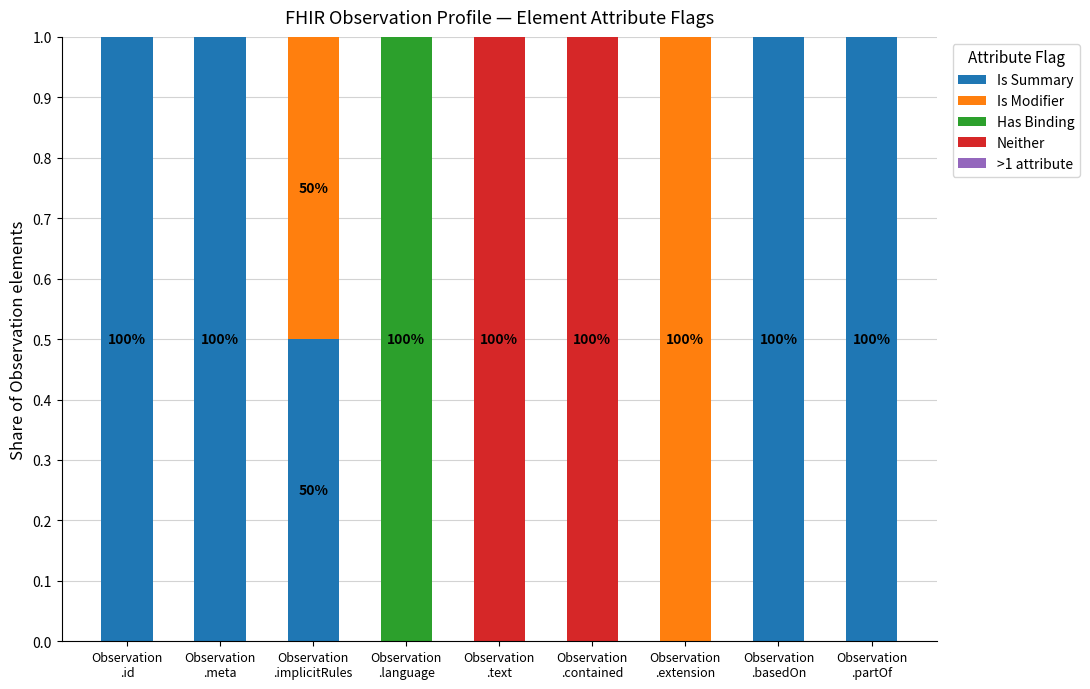

What is the maximum value for Is Summary?

1.0